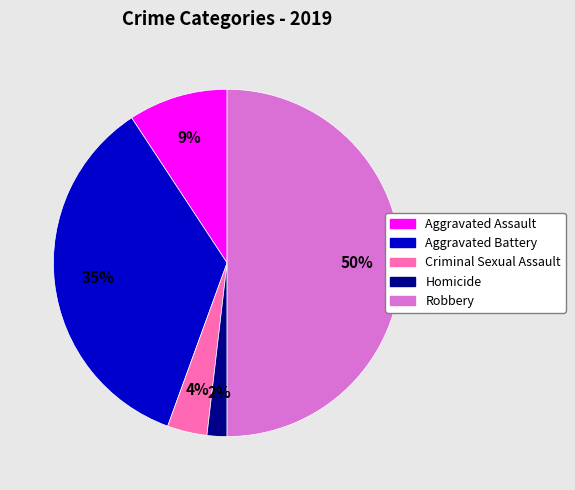

Is the sum of Aggravated Battery and Criminal Sexual Assault greater than half?

No